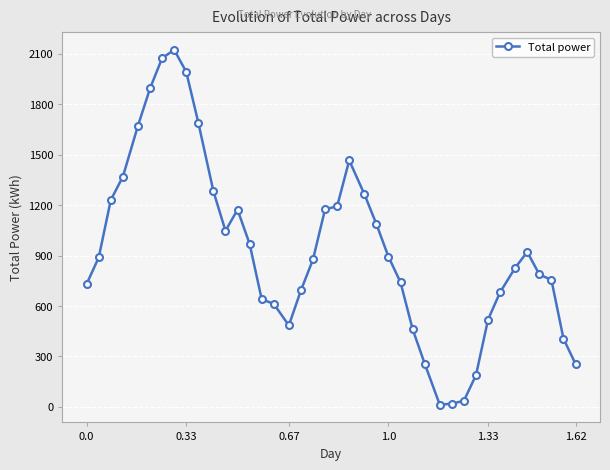

What is the sum of all values?

37399.5